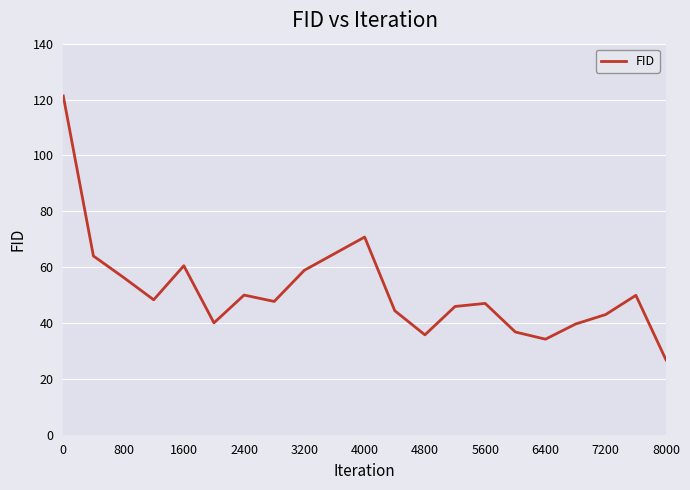

What is the difference between the maximum and minimum values?

94.5